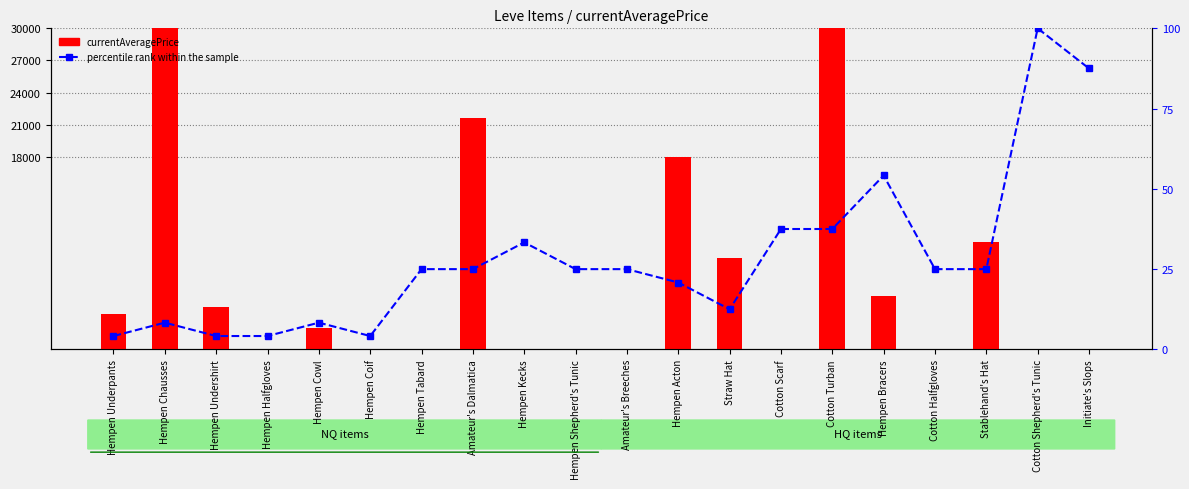

Reading left to right, transcribe all the data shown in this chart.

currentAveragePrice: 3307.0	30000.0	3998.0	0.0	2000.0	0.0	0.0	21666.0	0.0	0.0	0.0	18000.0	8571.0	0.0	30000.0	5000.0	0.0	10000.0	0.0	0.0
percentile rank within the sample: 4.2	8.3	4.2	4.2	8.3	4.2	25.0	25.0	33.3	25.0	25.0	20.8	12.5	37.5	37.5	54.2	25.0	25.0	100.0	87.5